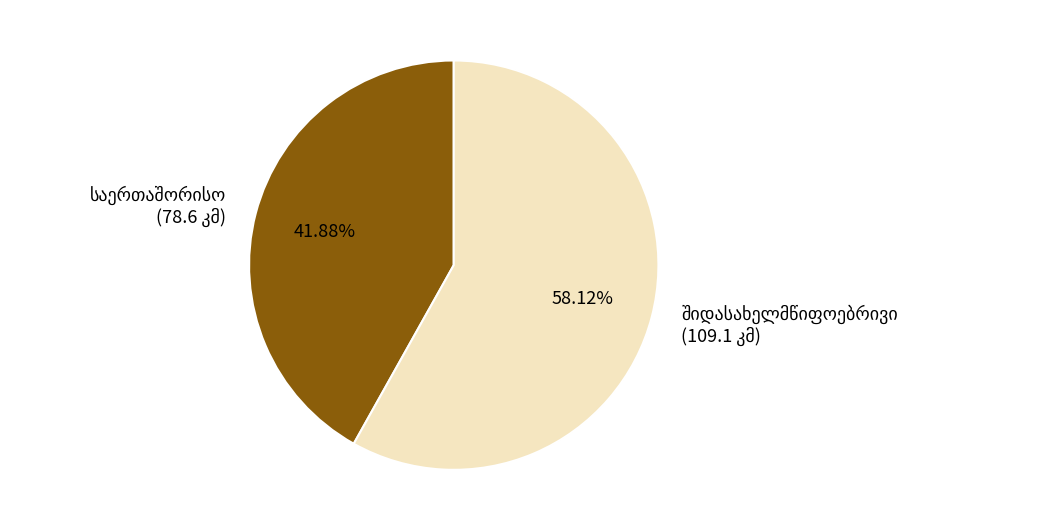

Is there any slice that represents more than half of the pie?

Yes